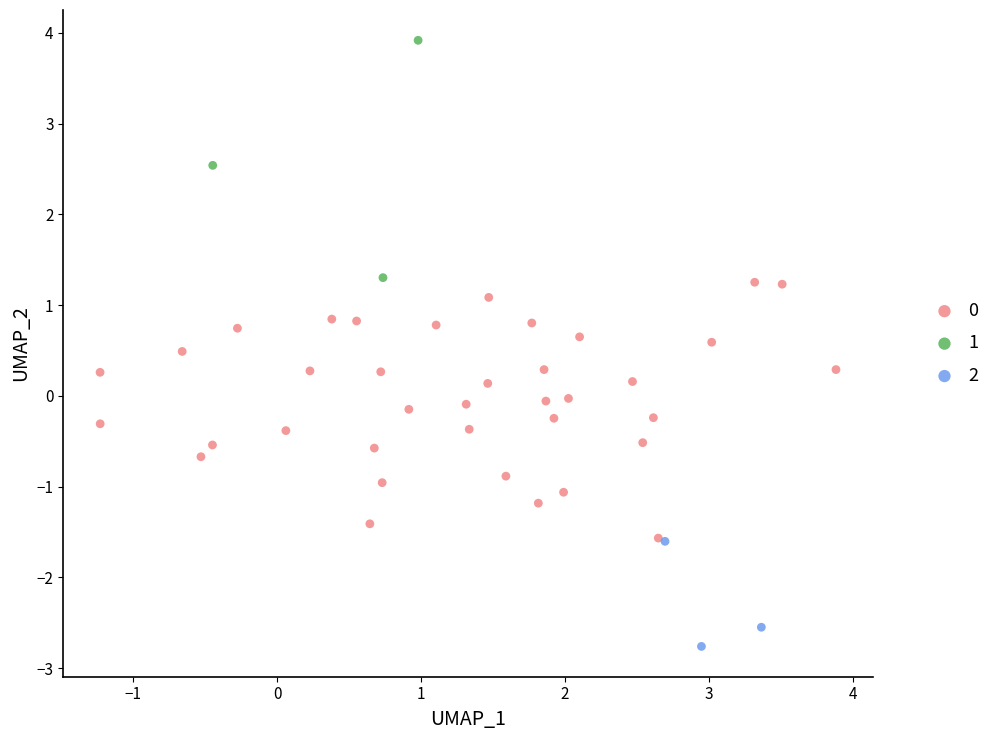

Which series reaches the minimum Y coordinate?

2